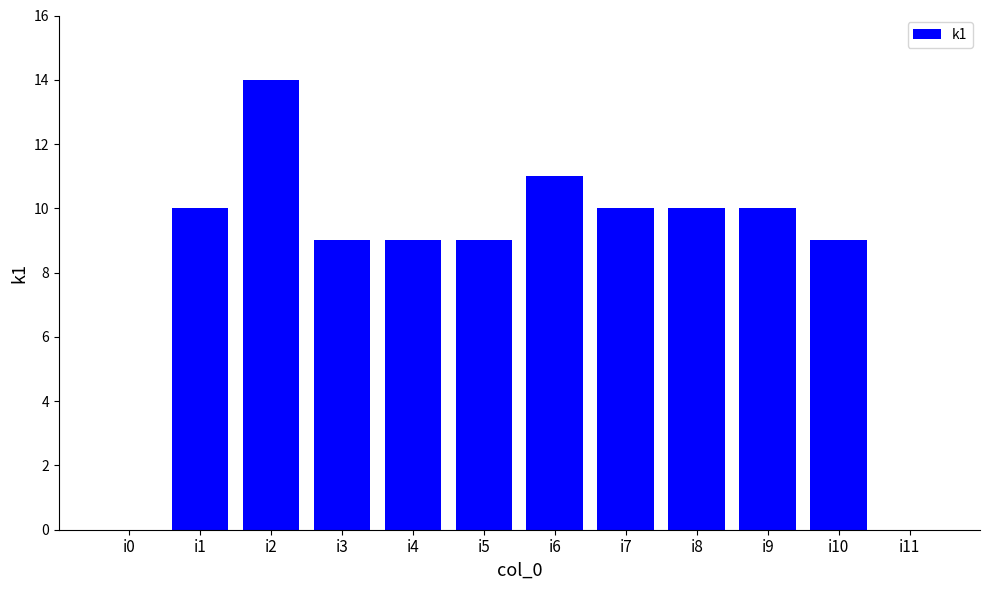

What is the greatest value displayed?

14